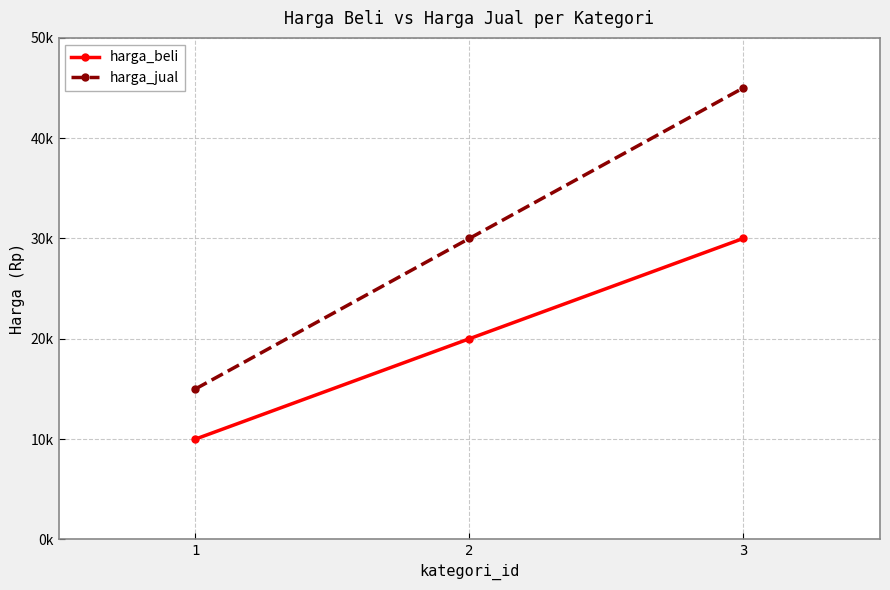

What is the maximum value for harga_beli?

30000